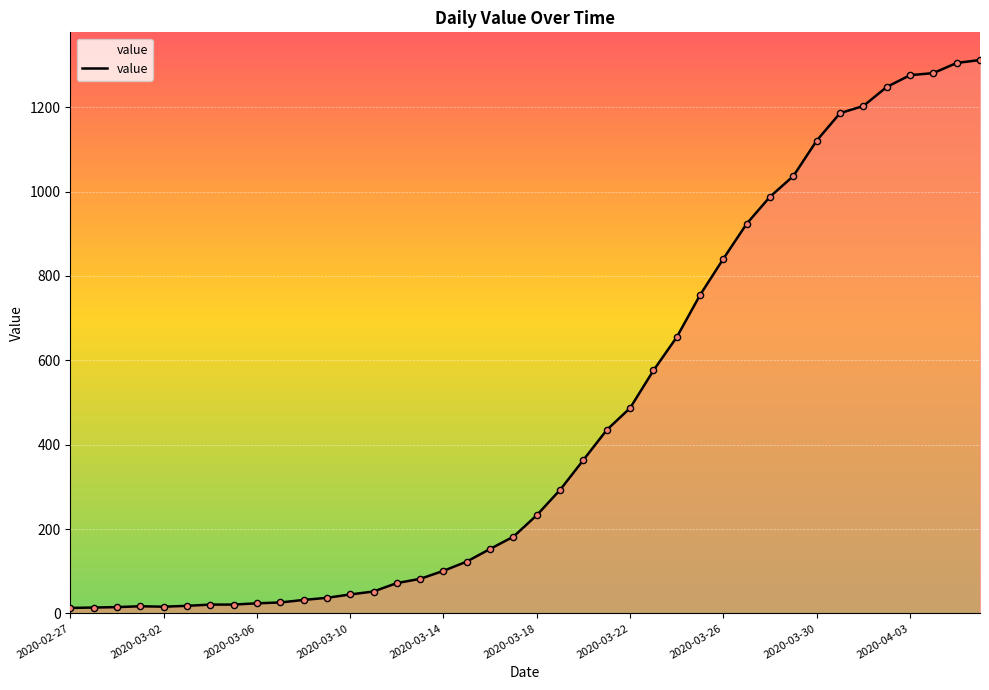

What is the difference between the maximum and minimum values?

1299